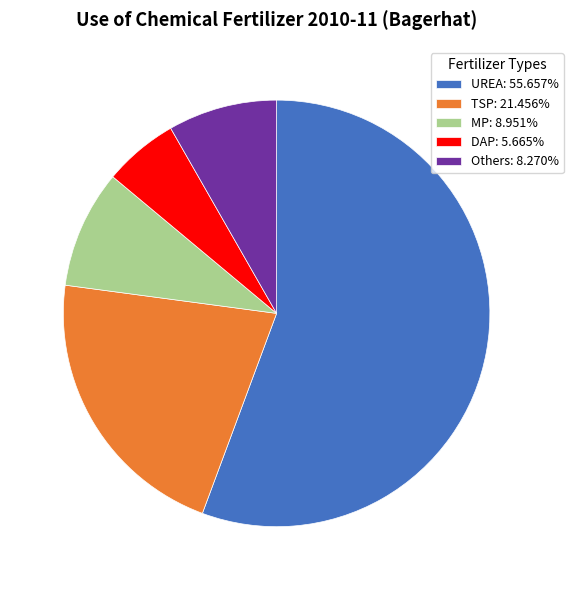

Combined, do DAP and TSP account for over 50%?

No